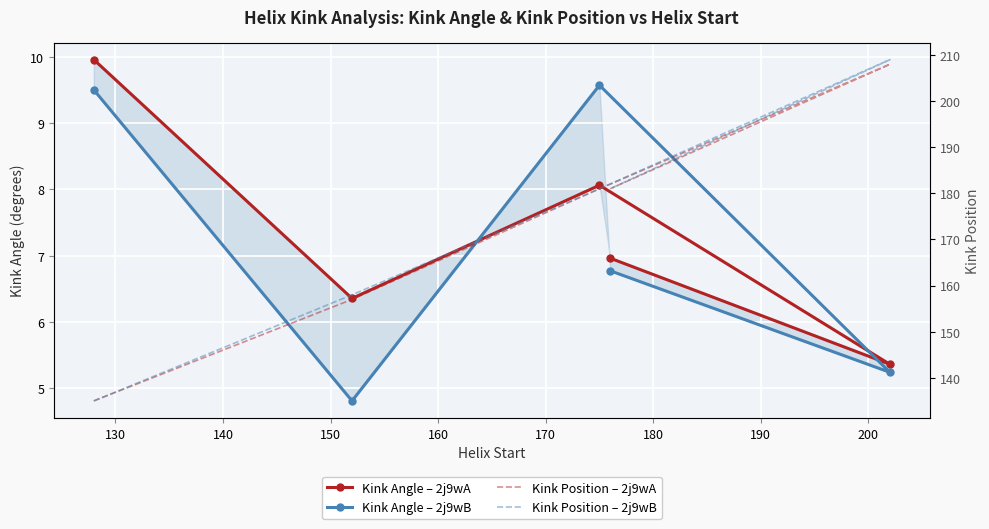

True or false: Kink Angle – 2j9wB and Kink Position – 2j9wA cross at least once.

False